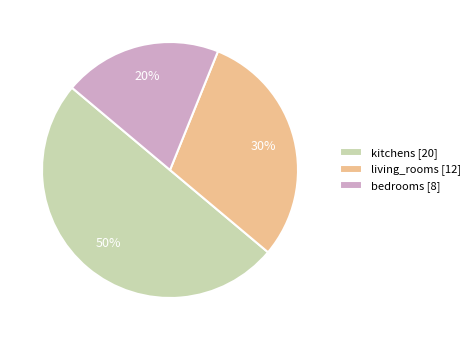

What is the ratio of the value at kitchens to the value at living_rooms?

1.7